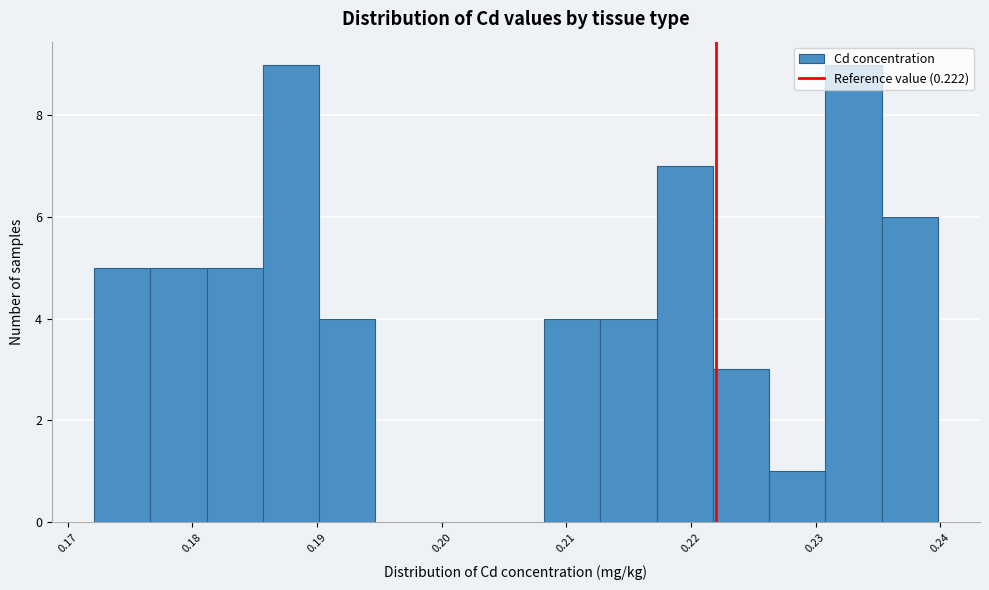

What is the height of the bar covering 0.222 to 0.226 on the x-axis? Neither the bar edges nor the heights are printed on the chart, so give them approximately, as read against the axes.

3